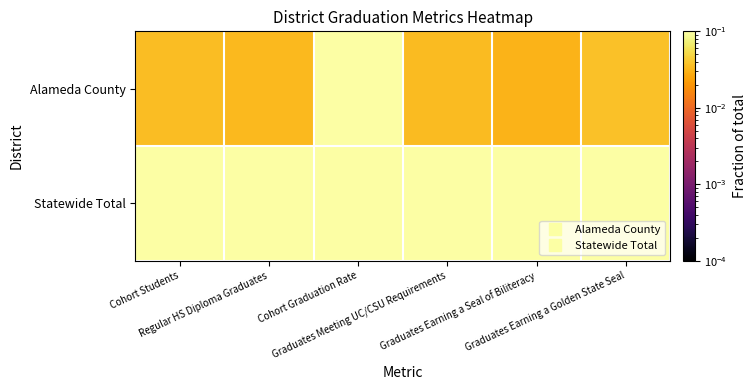

At how many categories does at least one series exceed 0?

6